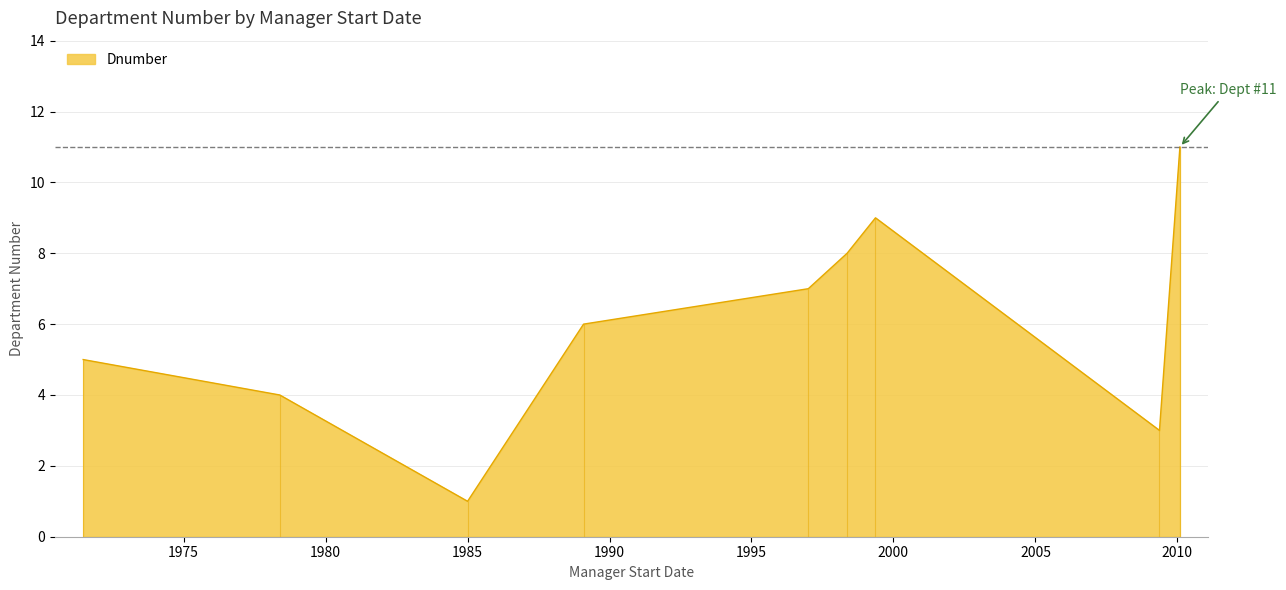

What is the label of the 6th point from the right?

1989-02-01